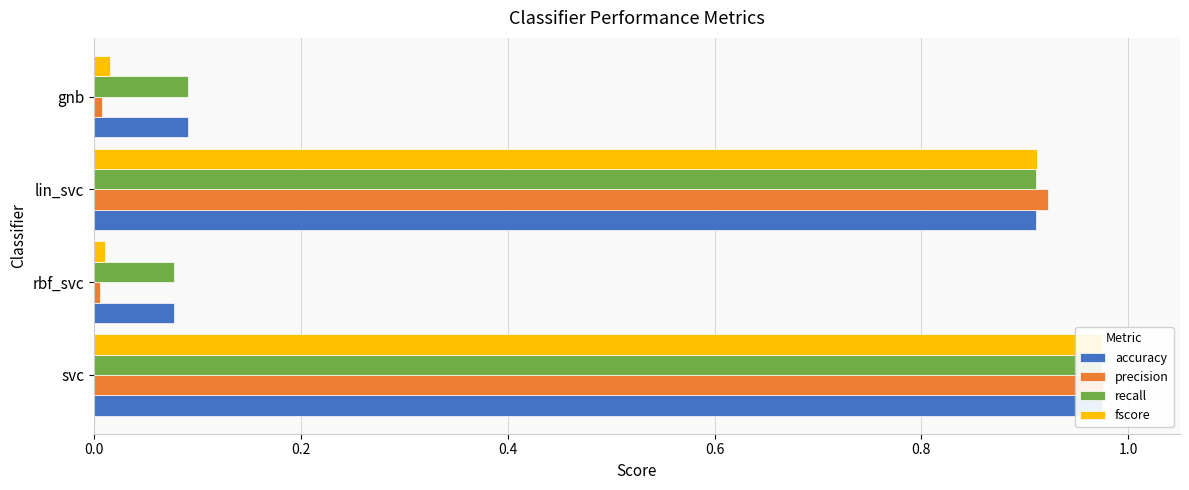

What is the average value of the recall series?

0.5